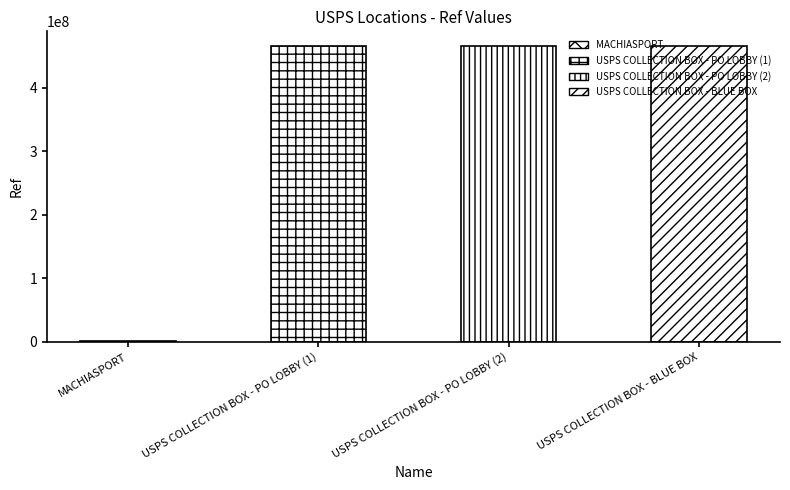

What is the change in value from MACHIASPORT to USPS COLLECTION BOX - BLUE BOX?

+464128686